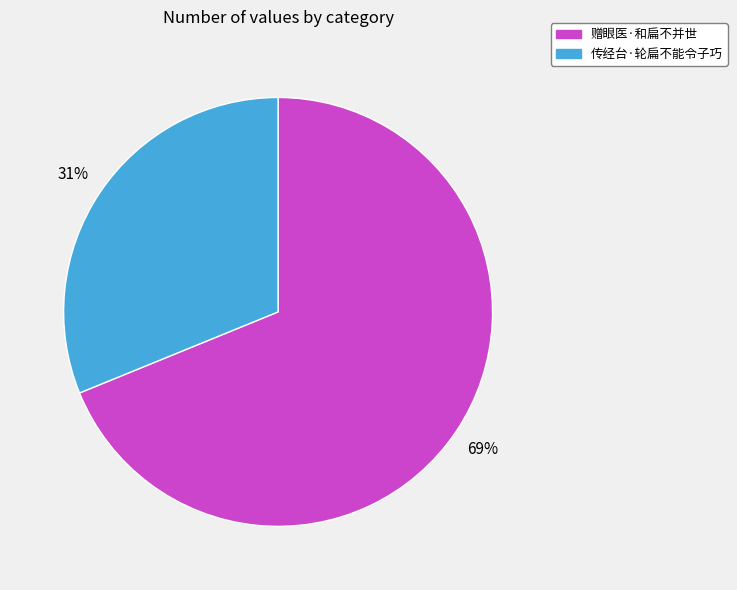

How many slices are in this pie chart?

2